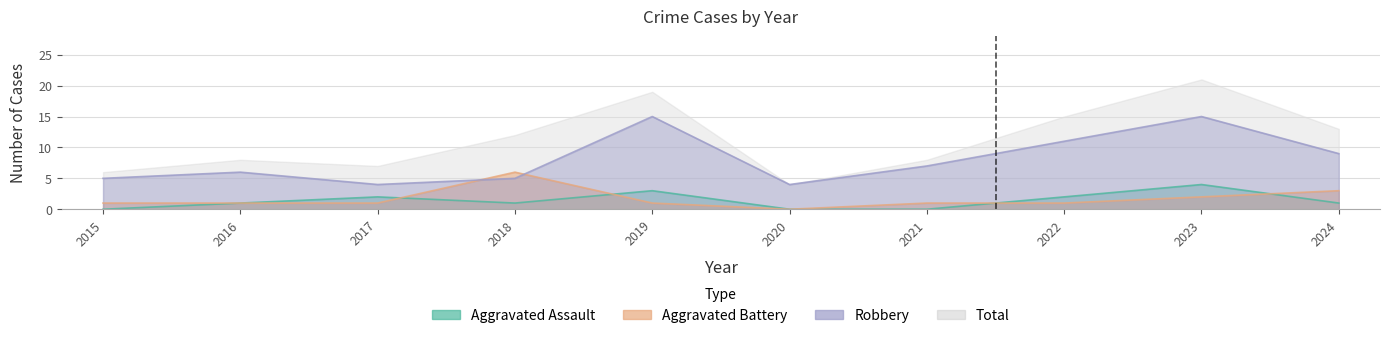

List the labels in order of Robbery value, largest first.

2019, 2023, 2022, 2024, 2021, 2016, 2015, 2018, 2017, 2020